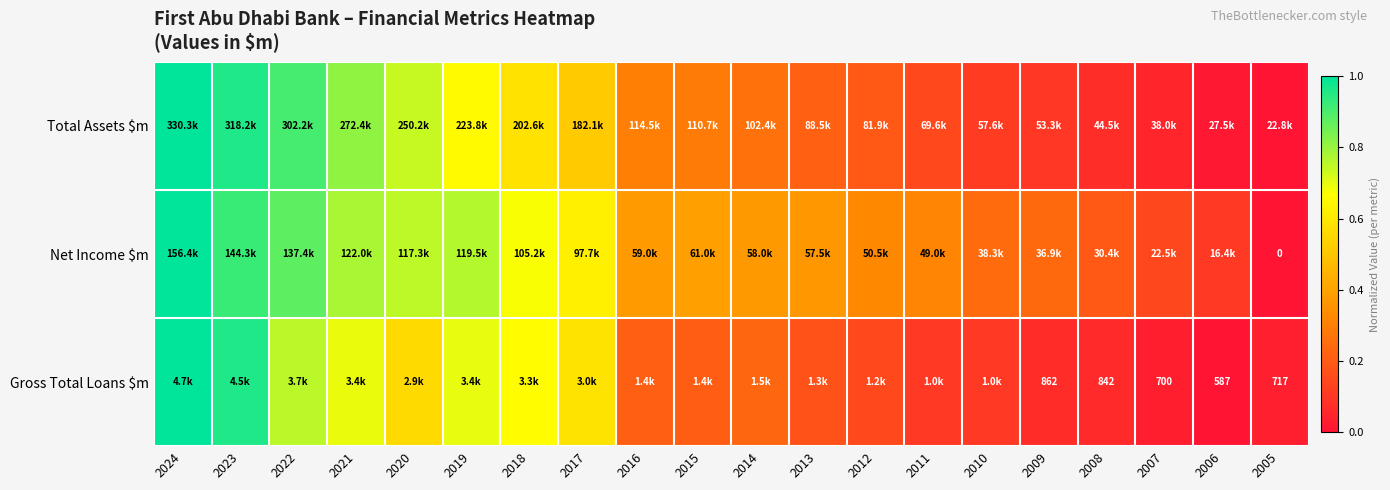

How many values in Net Income $m are above zero?

19